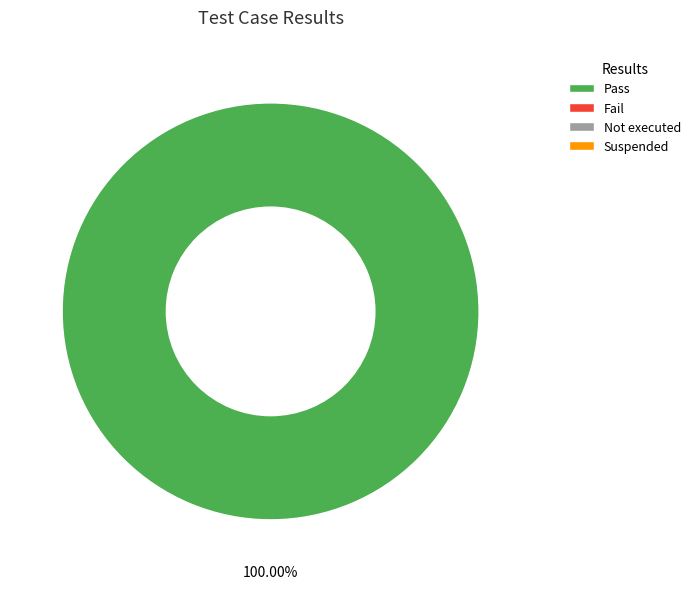

Rank the categories by value from lowest to highest.

Fail, Not executed, Suspended, Pass